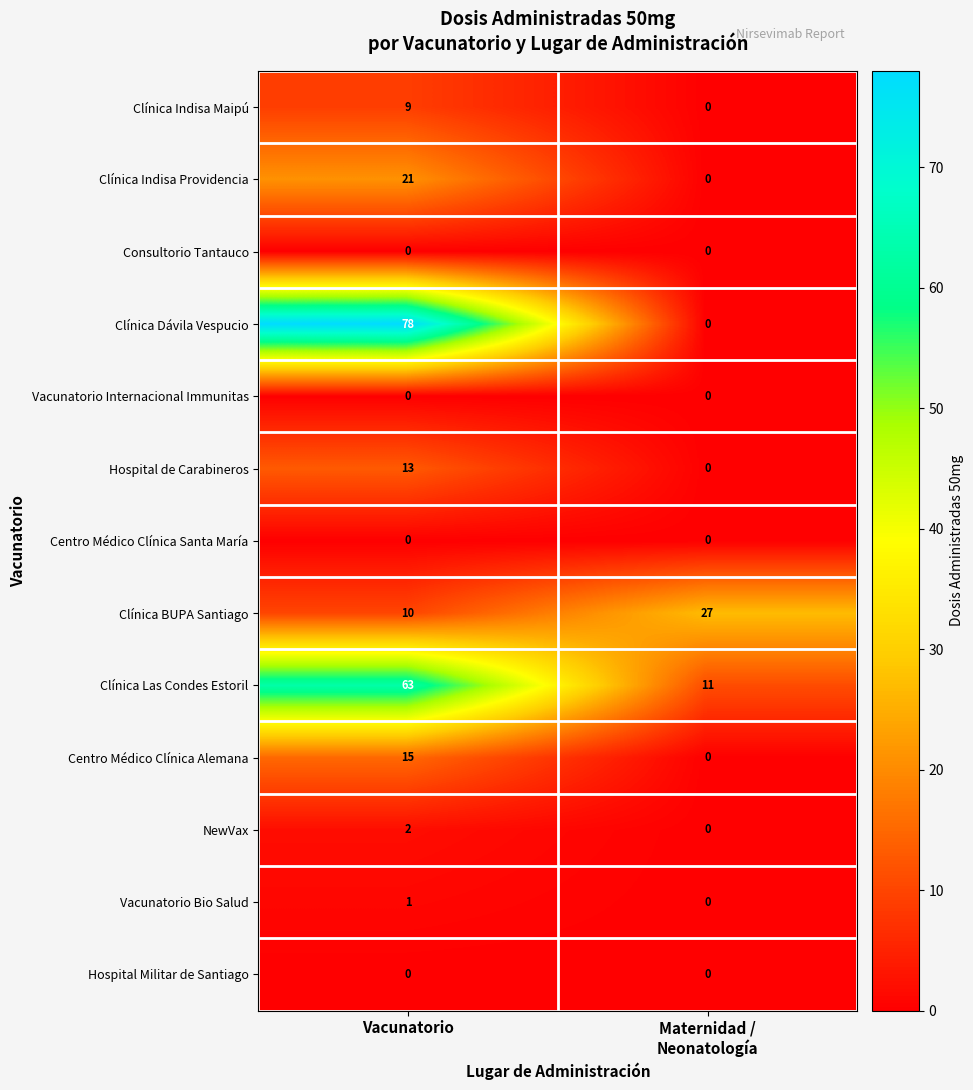

What is the difference between the highest and lowest values at Vacunatorio?

78